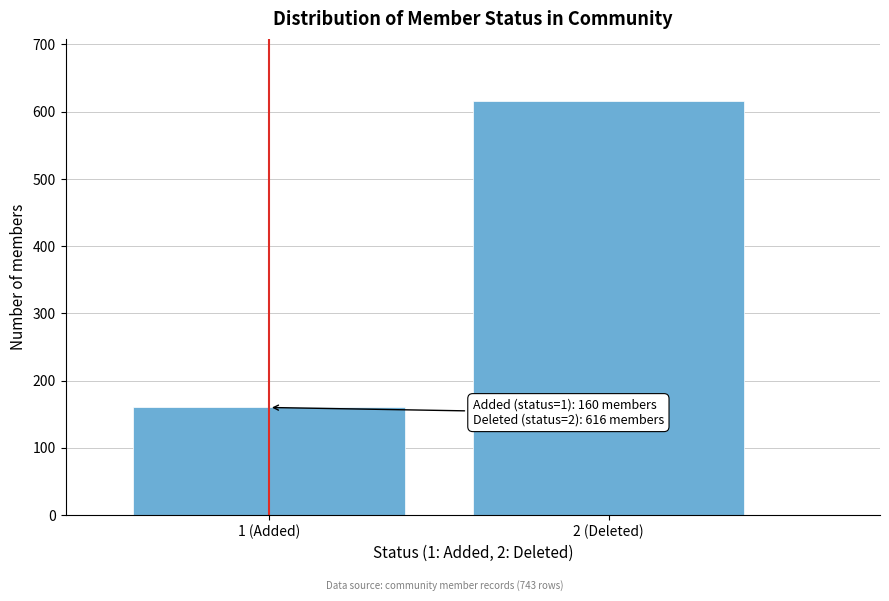

Reading left to right, list all the values displayed in this chart.

1 (Added)=160	2 (Deleted)=616